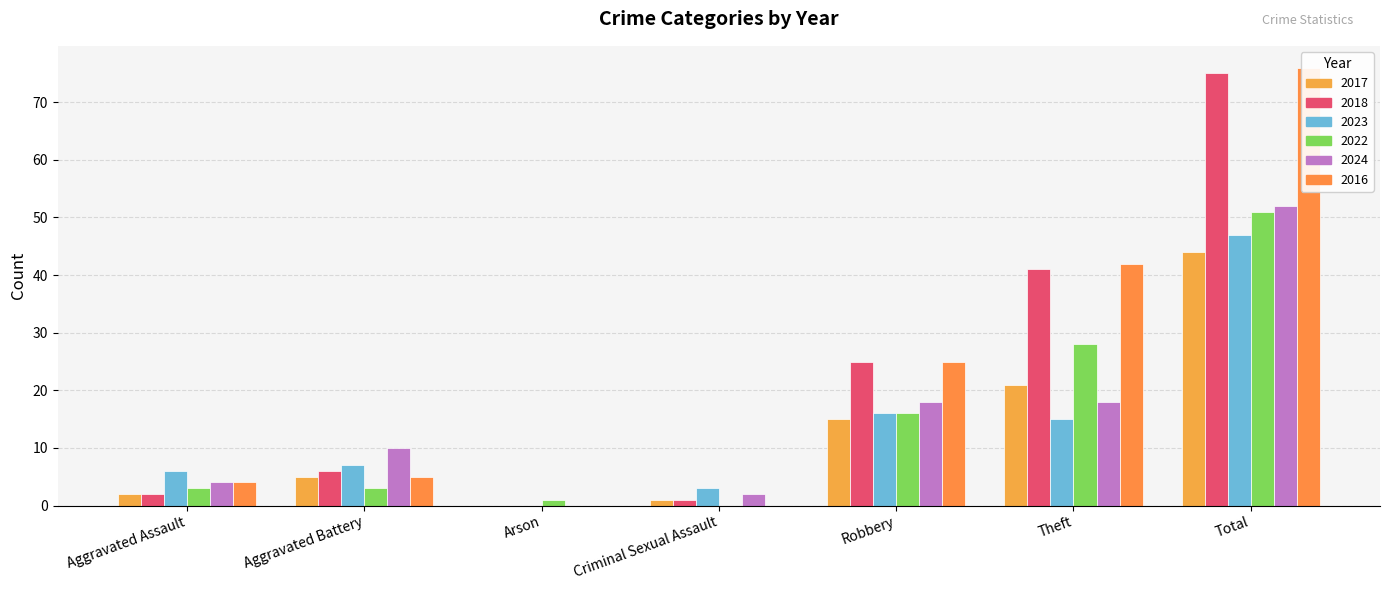

Read the 2017 value at Theft, to the nearest 10.

20